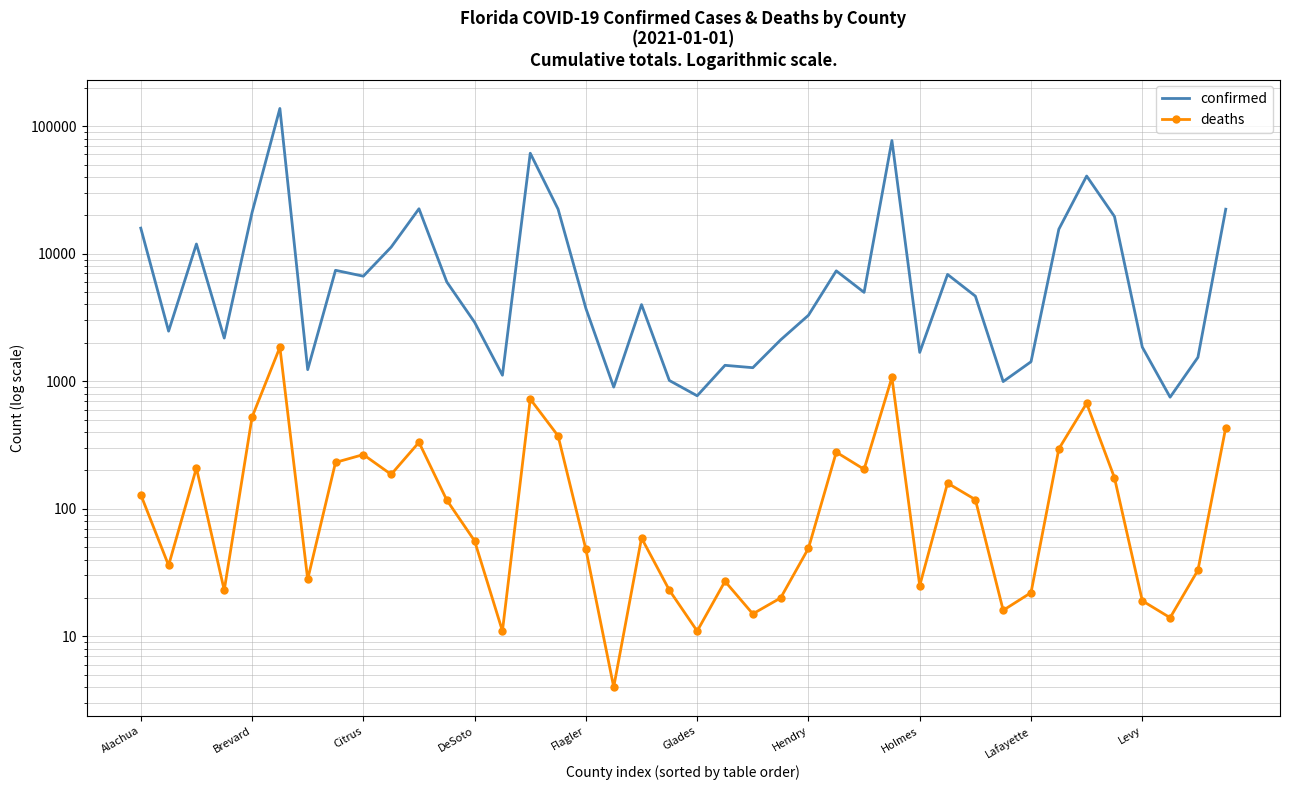

Is this an area chart (filled region under the line)?

No